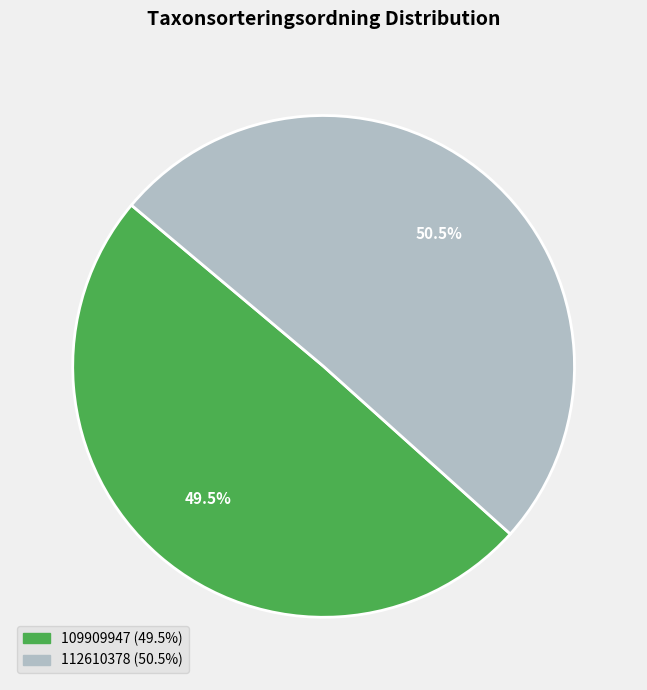

To the nearest percent, what is the combined percentage of 109909947 and 112610378?

100%